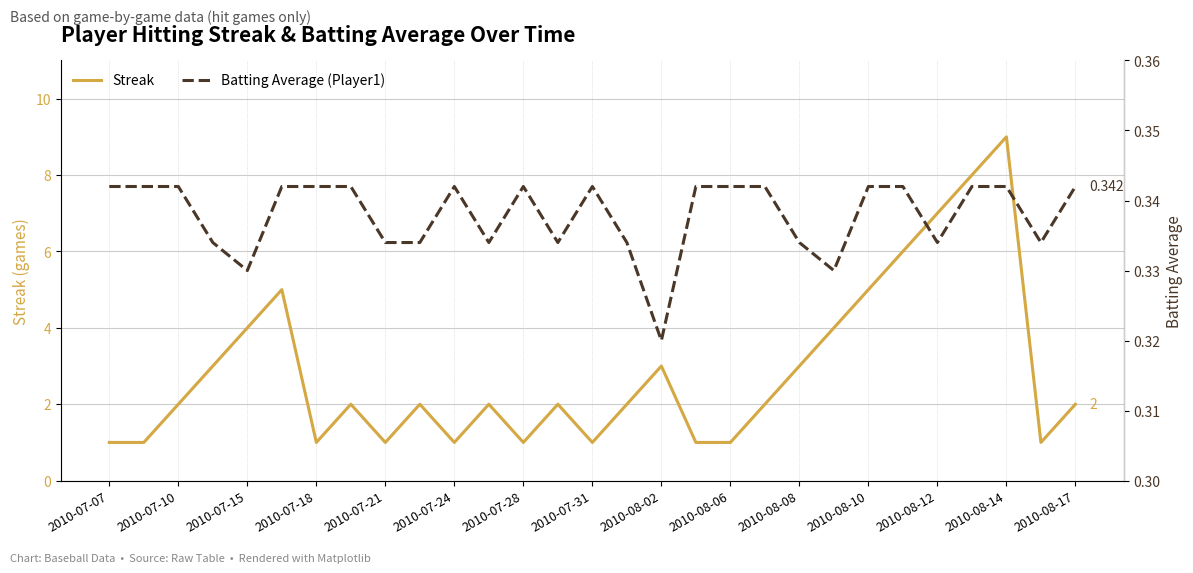

How many data points does each series have?

29